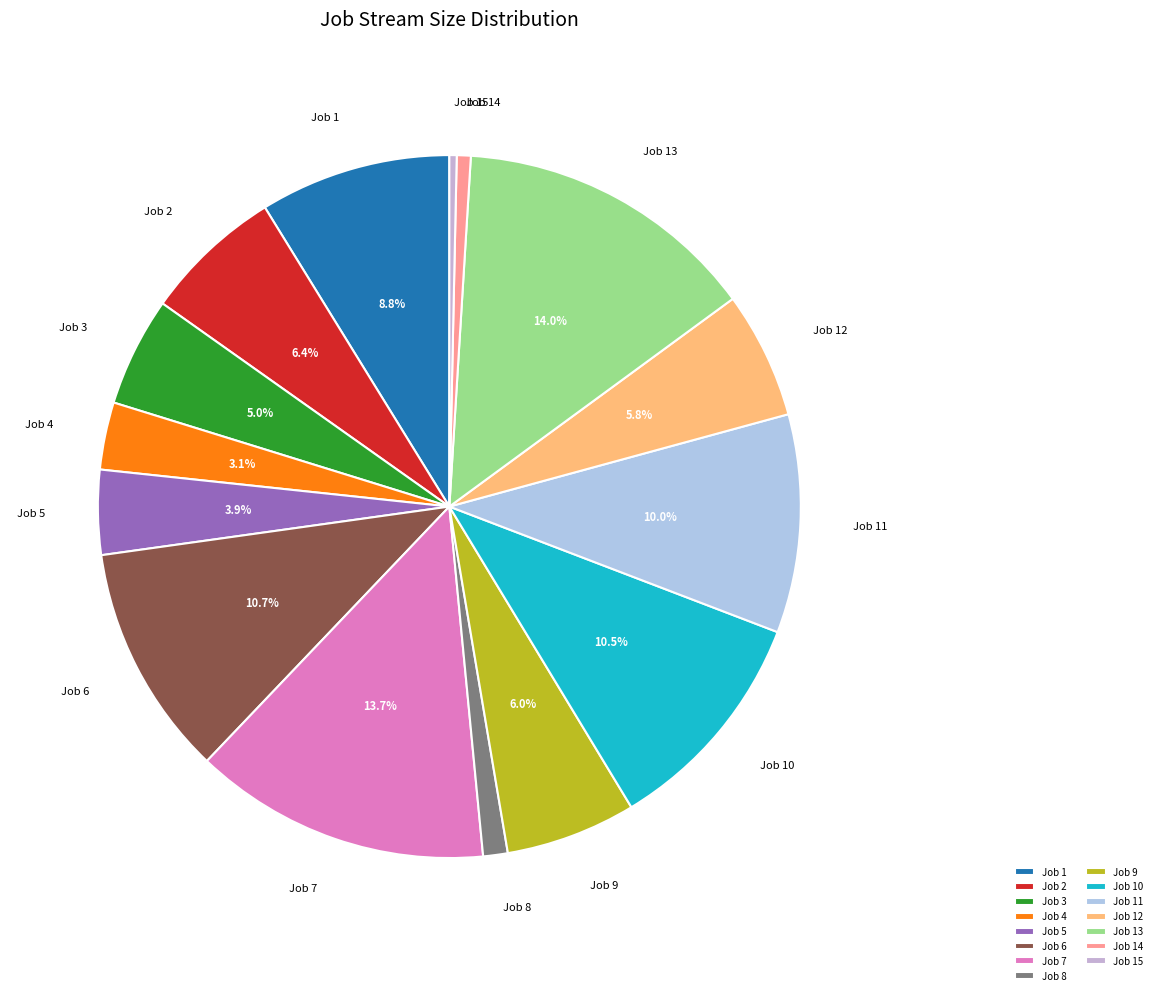

Is the sum of Job 15 and Job 13 greater than half?

No